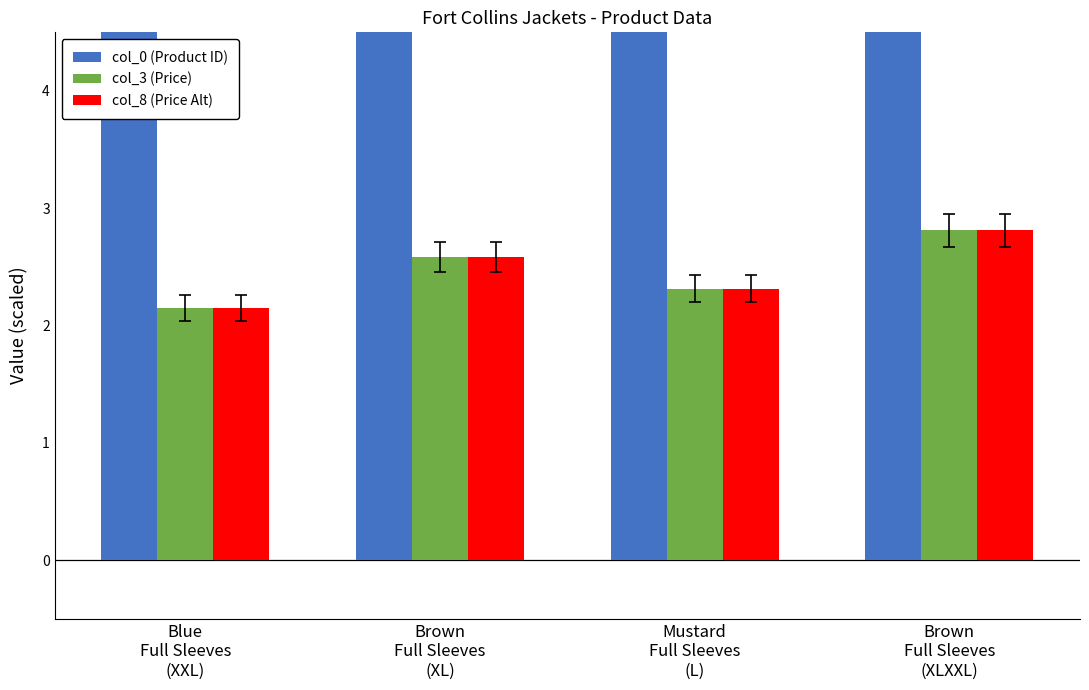

Reading left to right, list all the values displayed in this chart.

col_0 (Product ID): Blue
Full Sleeves
(XXL)=2151.2	Brown
Full Sleeves
(XL)=2151.2	Mustard
Full Sleeves
(L)=2151.1	Brown
Full Sleeves
(XLXXL)=2151.2
col_3 (Price): Blue
Full Sleeves
(XXL)=2.1	Brown
Full Sleeves
(XL)=2.6	Mustard
Full Sleeves
(L)=2.3	Brown
Full Sleeves
(XLXXL)=2.8
col_8 (Price Alt): Blue
Full Sleeves
(XXL)=2.1	Brown
Full Sleeves
(XL)=2.6	Mustard
Full Sleeves
(L)=2.3	Brown
Full Sleeves
(XLXXL)=2.8